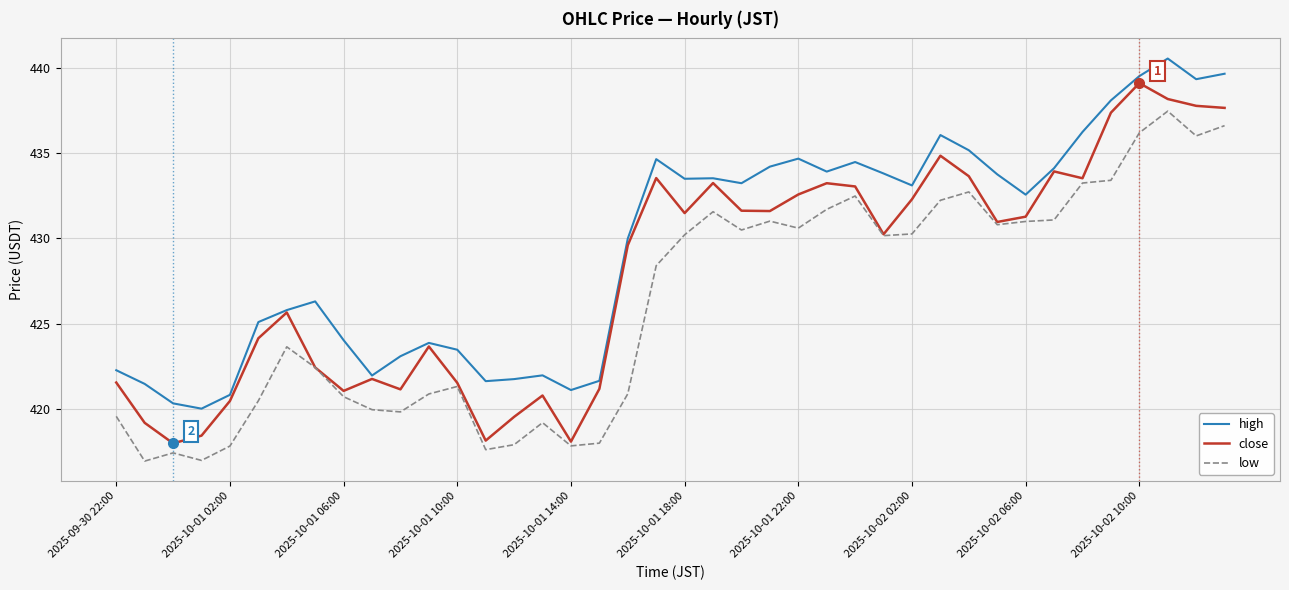

What is the maximum value shown in the chart?

440.5